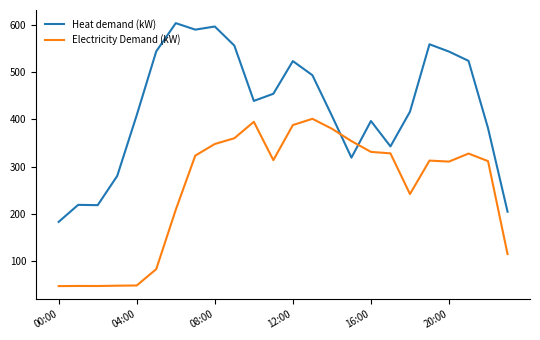

What is the difference between the maximum and minimum values in the Heat demand (kW) series?

421.0